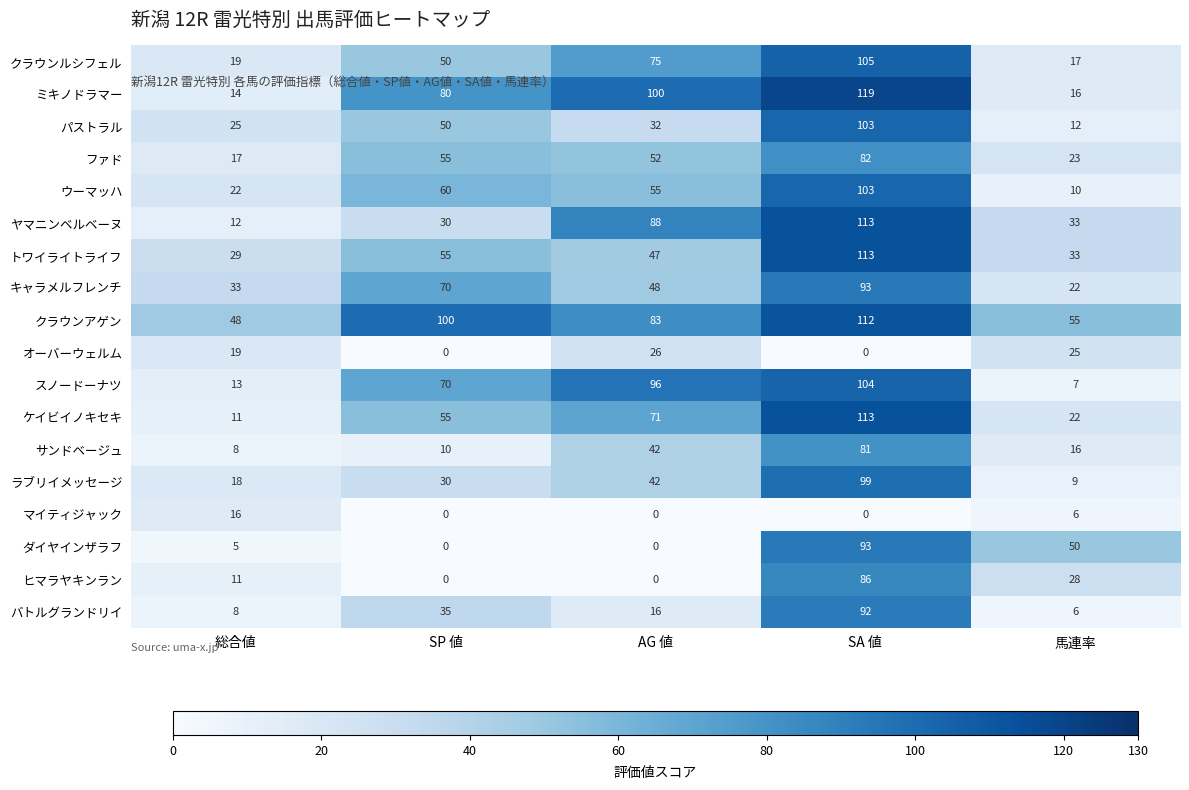

List the labels in order of サンドベージュ value, largest first.

SA 値, AG 値, 馬連率, SP 値, 総合値